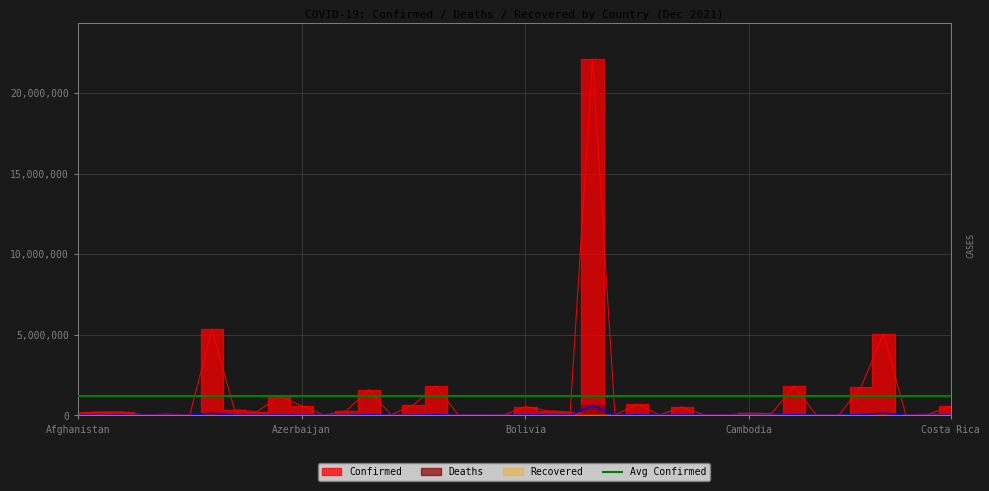

What is the approximate value of Deaths at Costa Rica, to the nearest 10?

7310